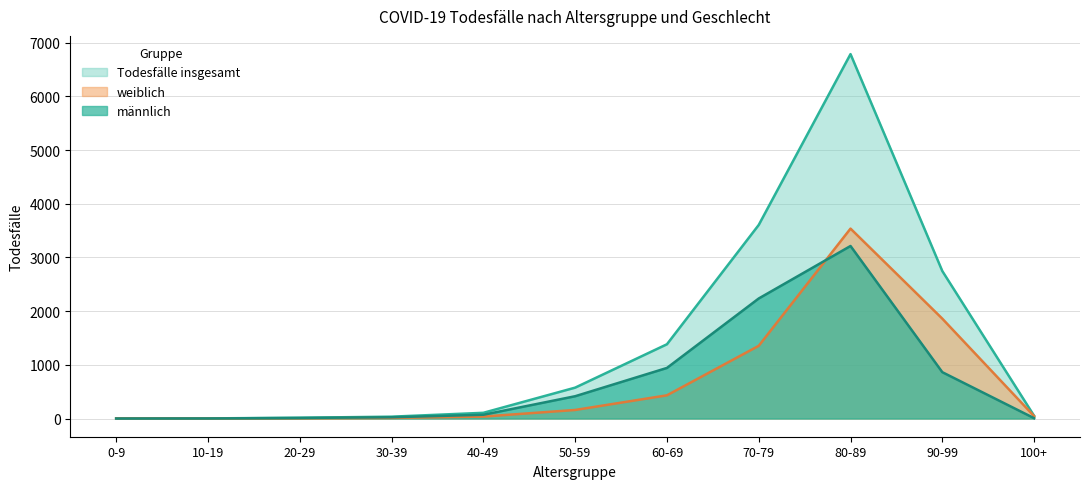

Which series has the largest total across all categories?

Todesfälle insgesamt